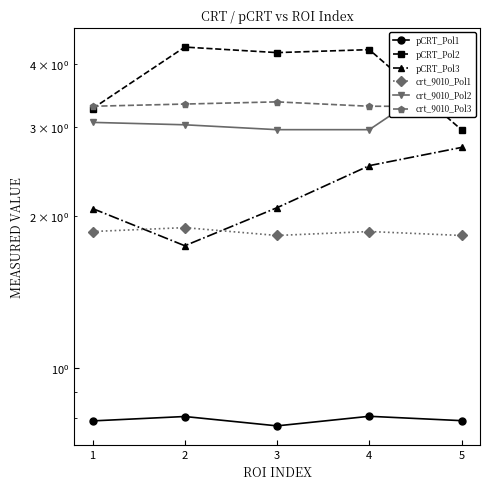

What is the difference between the highest and lowest values at 3?

3.4